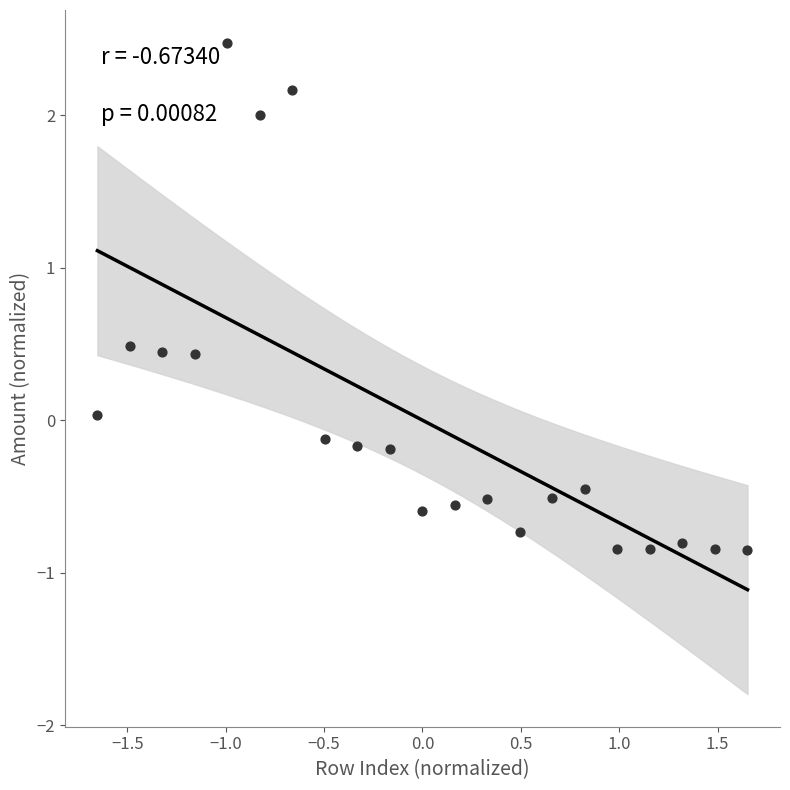

What is the range of Y values (max minus min)?

3.3